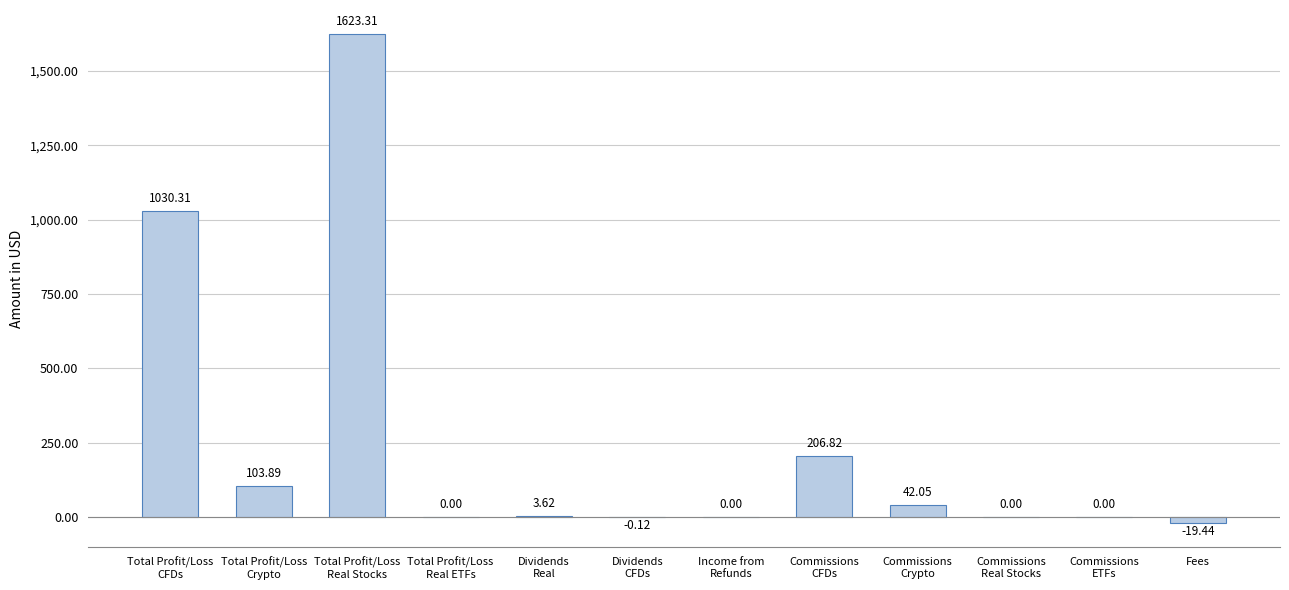

What is the sum of all values?

2990.4